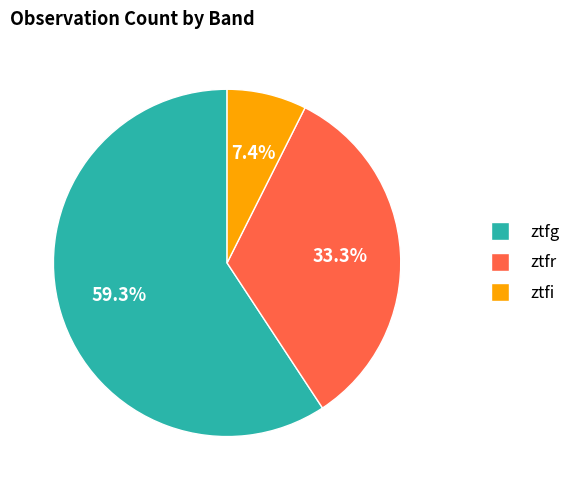

Which category accounts for the majority?

ztfg